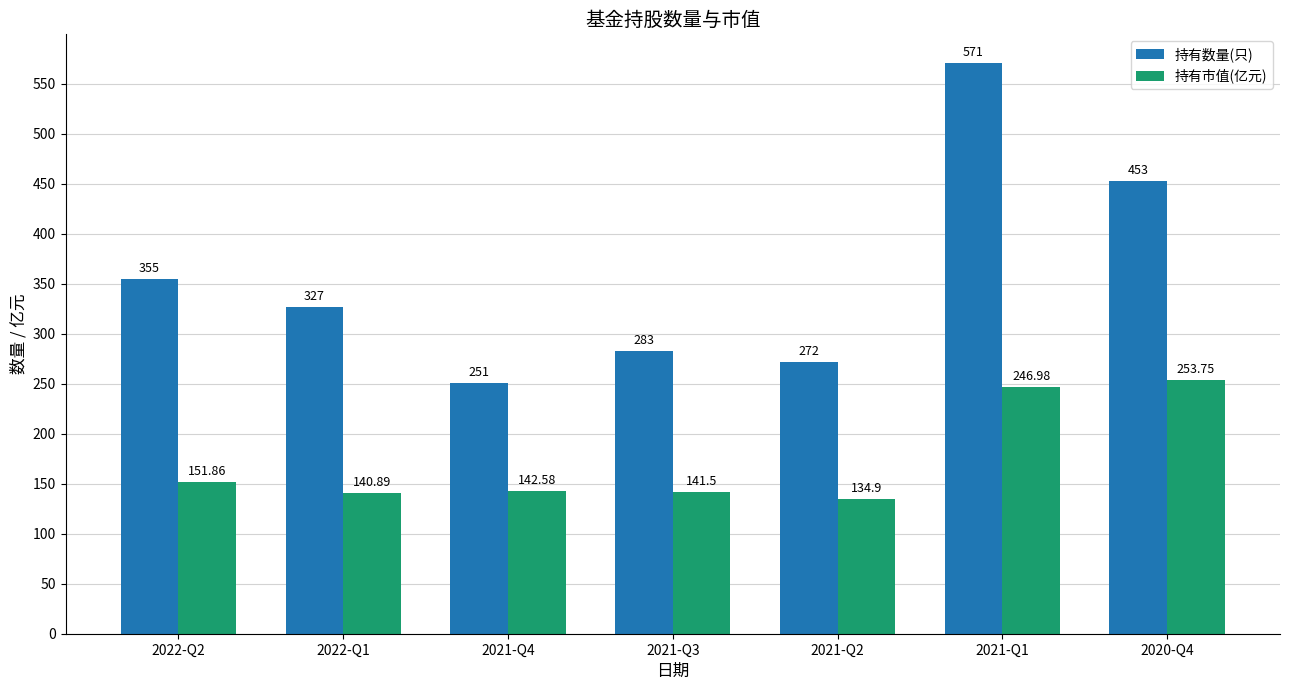

Rank the categories by 持有数量(只) value from highest to lowest.

2021-Q1, 2020-Q4, 2022-Q2, 2022-Q1, 2021-Q3, 2021-Q2, 2021-Q4